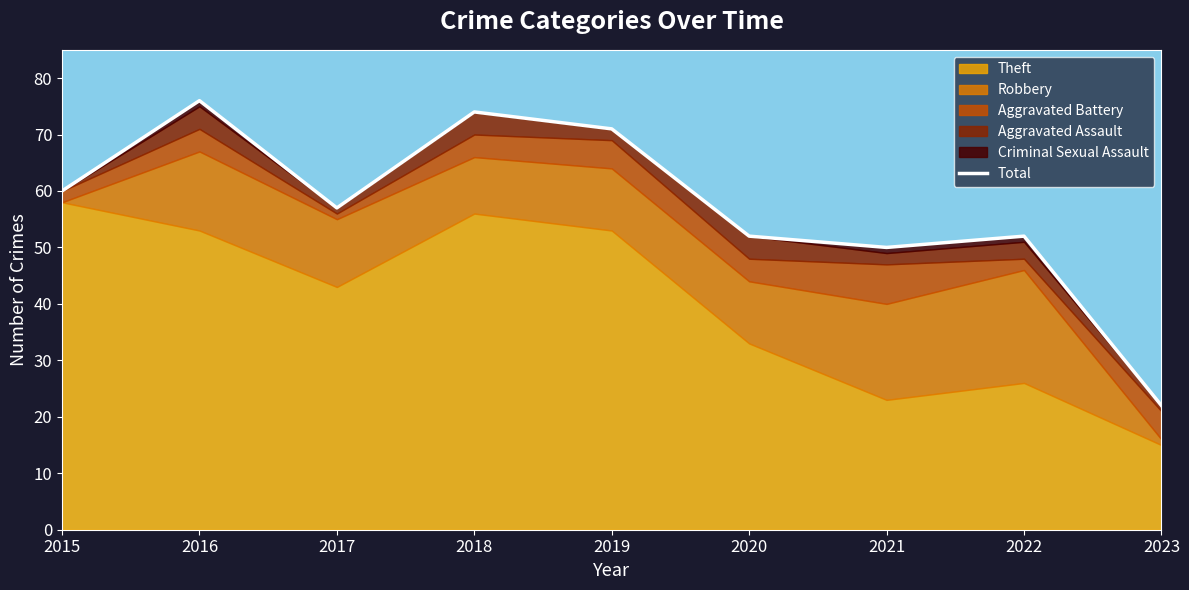

List the labels in order of value, smallest first.

2023, 2021, 2020, 2022, 2017, 2015, 2019, 2018, 2016